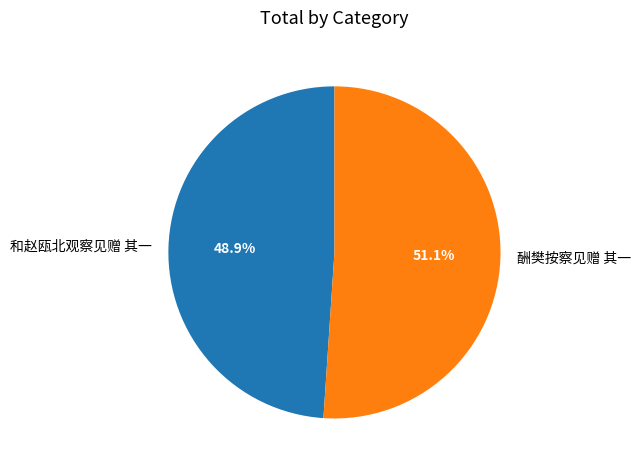

Which category has the biggest portion of the pie?

酬樊按察见赠 其一